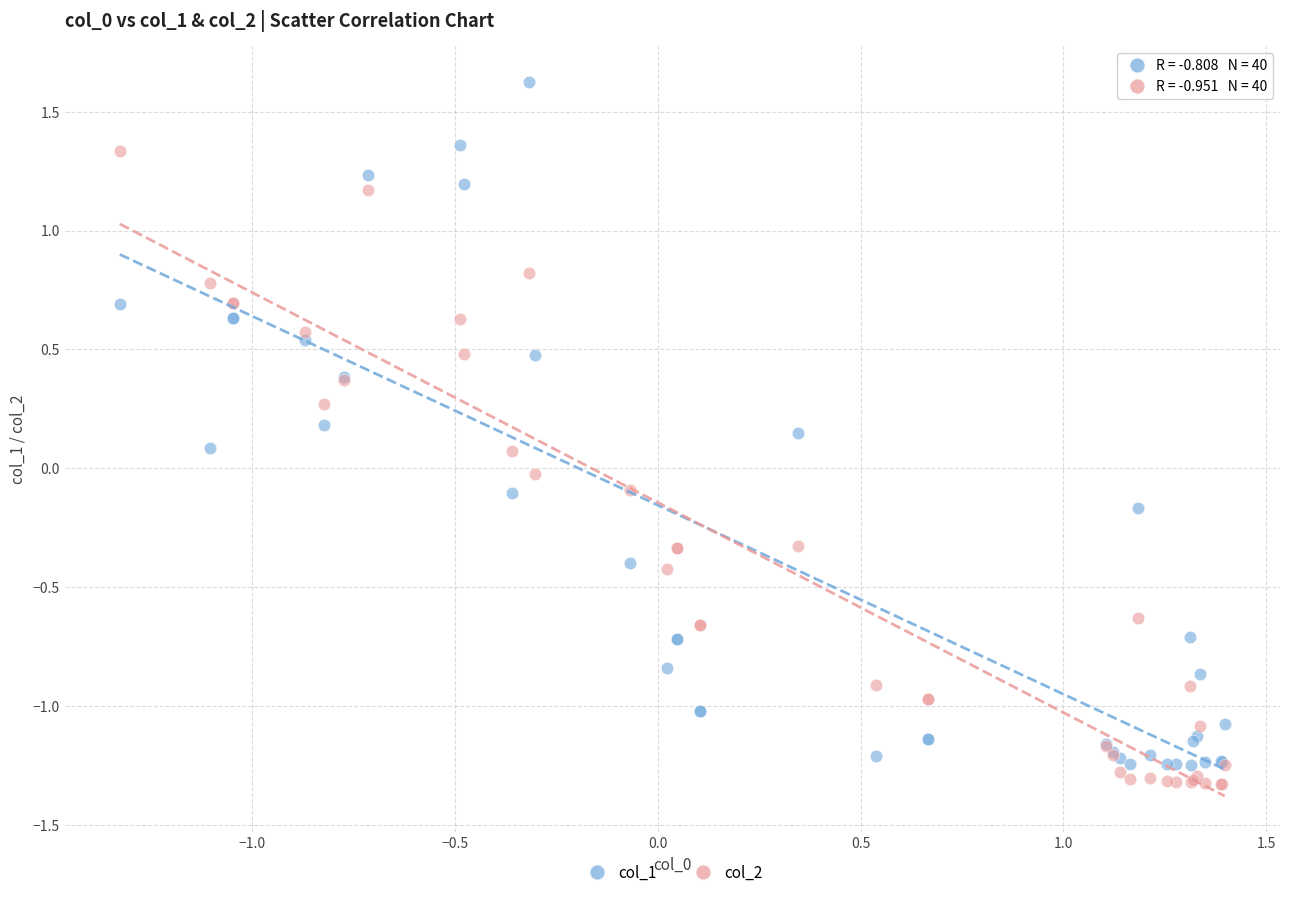

Which series reaches the maximum Y coordinate?

col_1